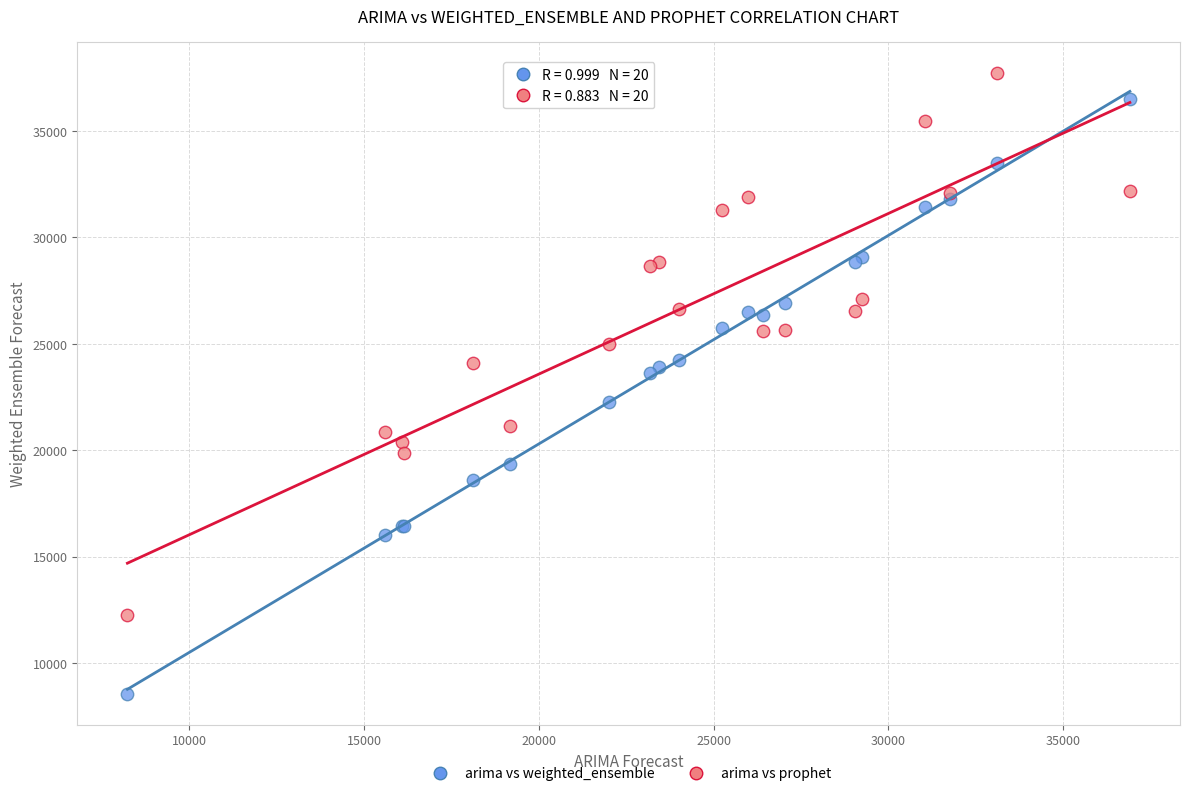

Which series reaches the maximum Y coordinate?

arima vs prophet